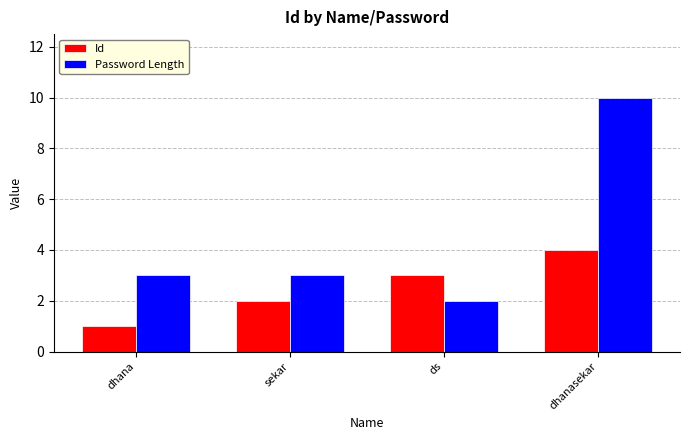

List the labels in order of Id value, largest first.

dhanasekar, ds, sekar, dhana